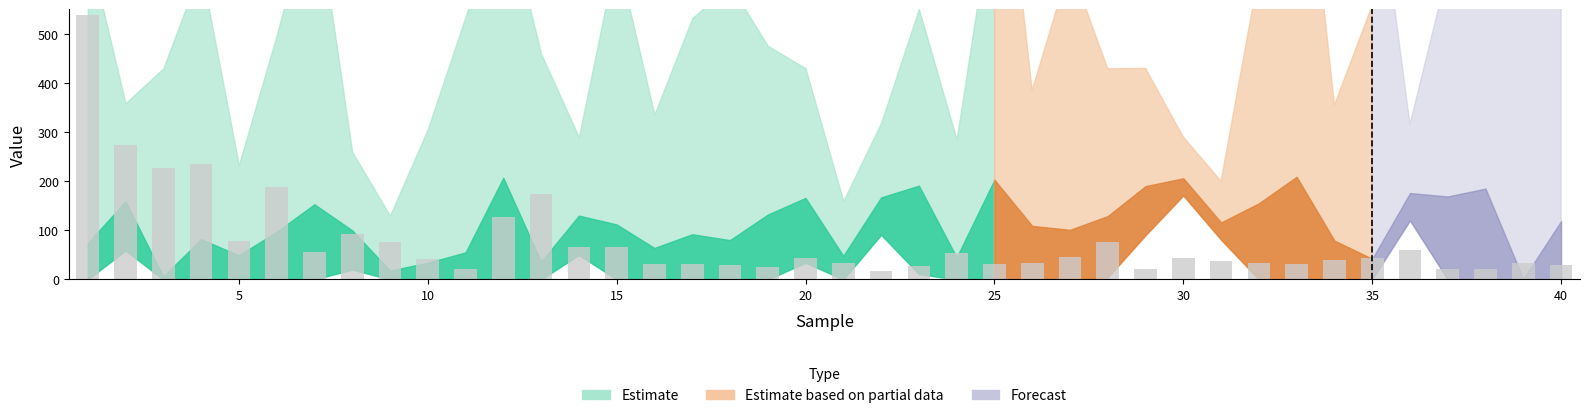

Count the number of values greater than 43.

20